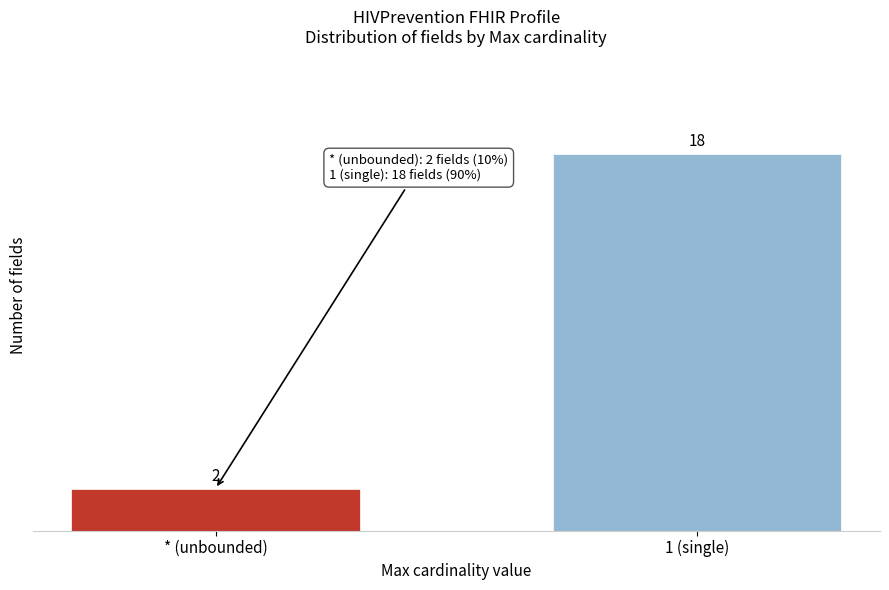

Reading left to right, transcribe all the data shown in this chart.

* (unbounded)=2	1 (single)=18